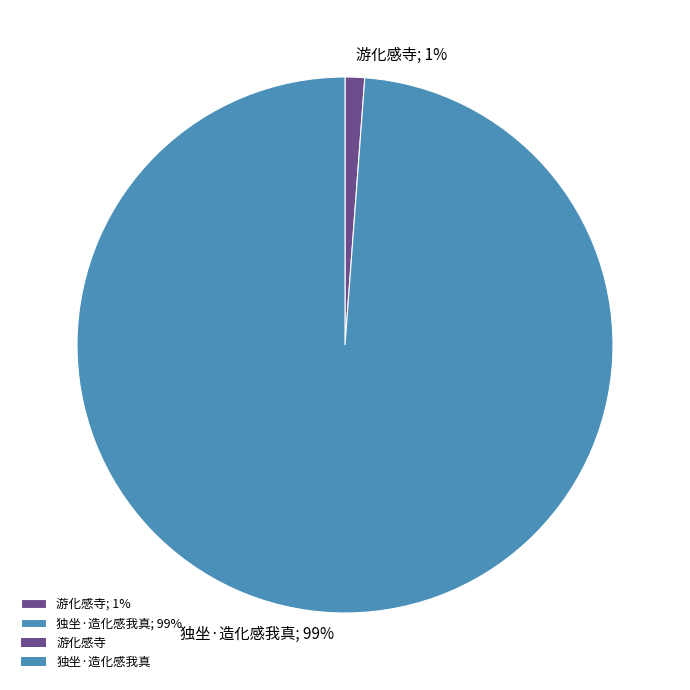

To the nearest percent, what percentage of the pie is 游化感寺?

1%